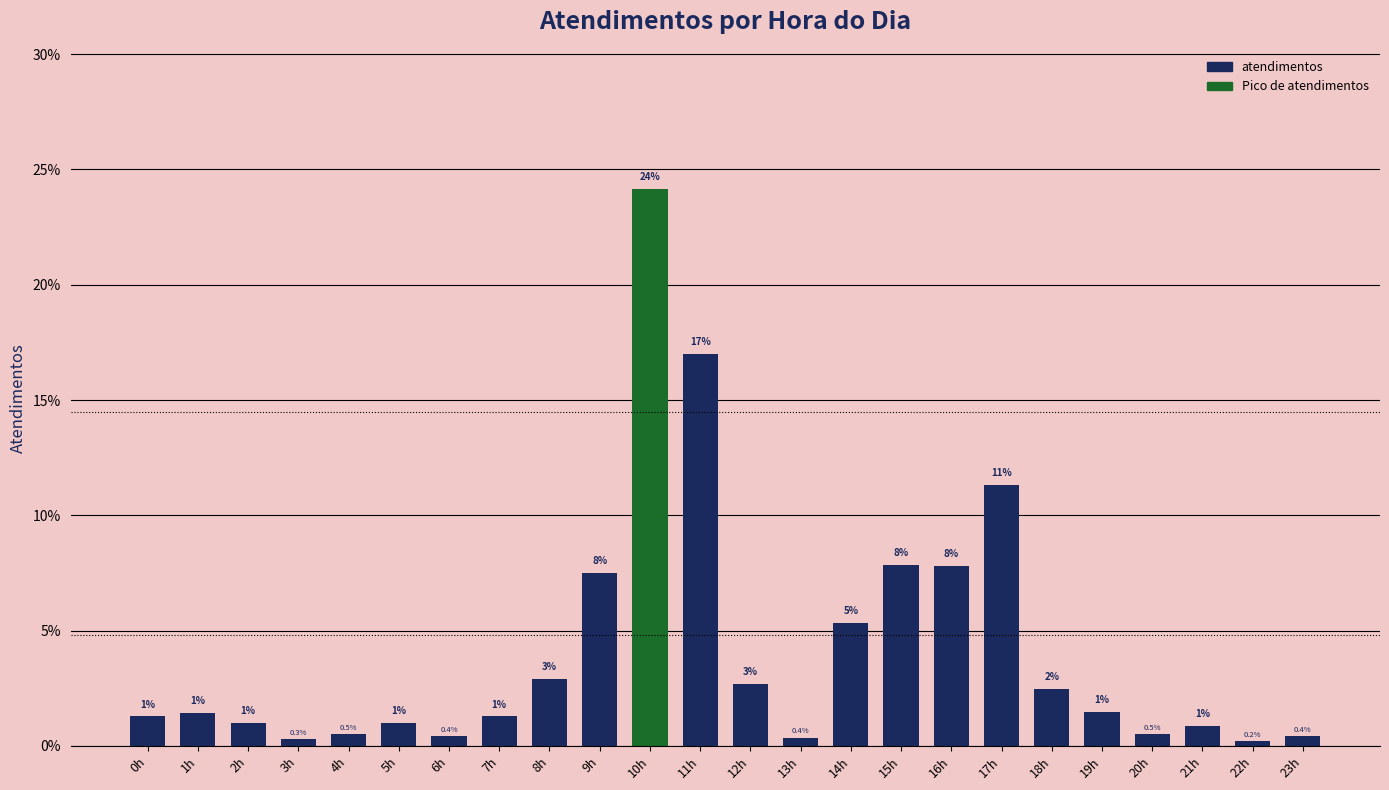

Between 8h and 9h, which is larger?

9h